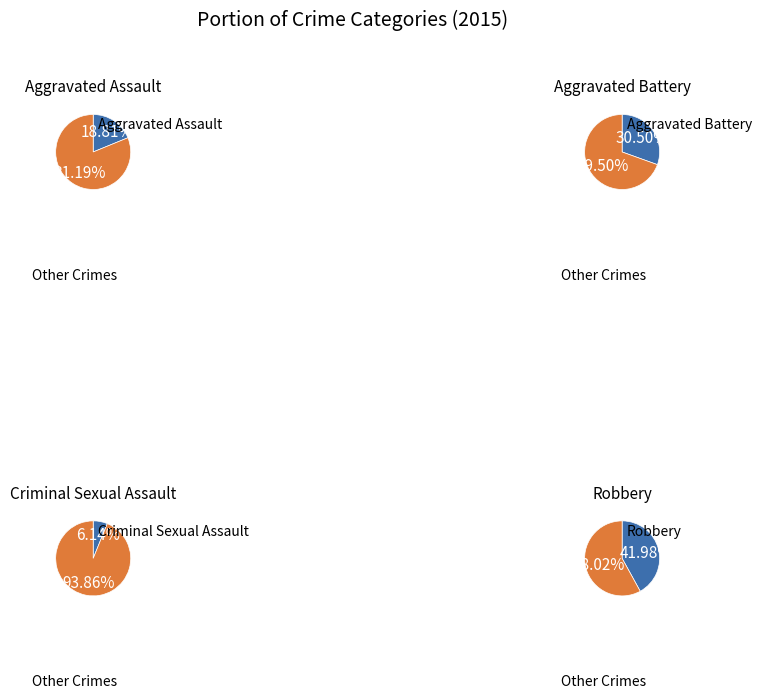

Which slice is the largest?

Robbery